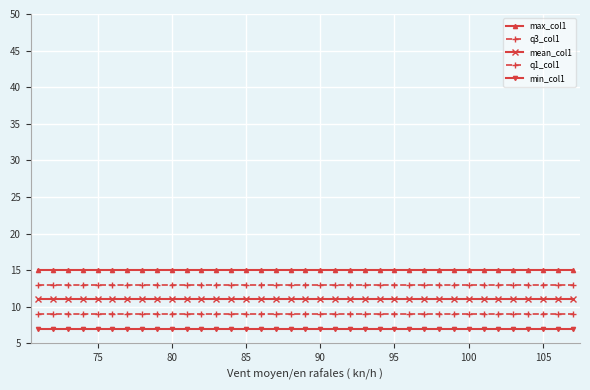

How many series are shown in this chart?

5